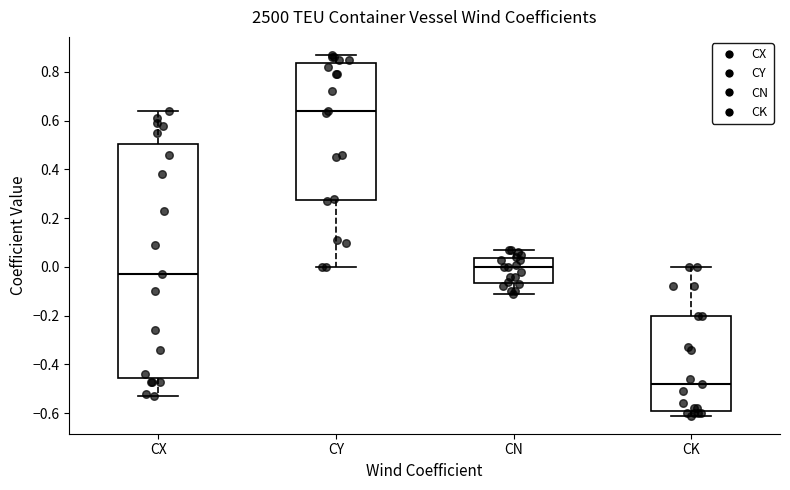

Which box has the lowest median line?

CK